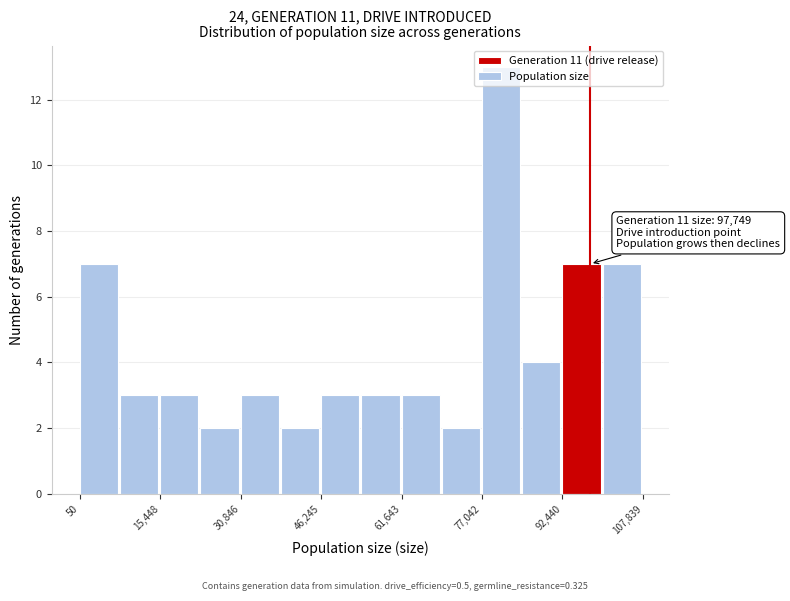

Read against the x-axis, roughly where is the centre of the tallest bar?

80000